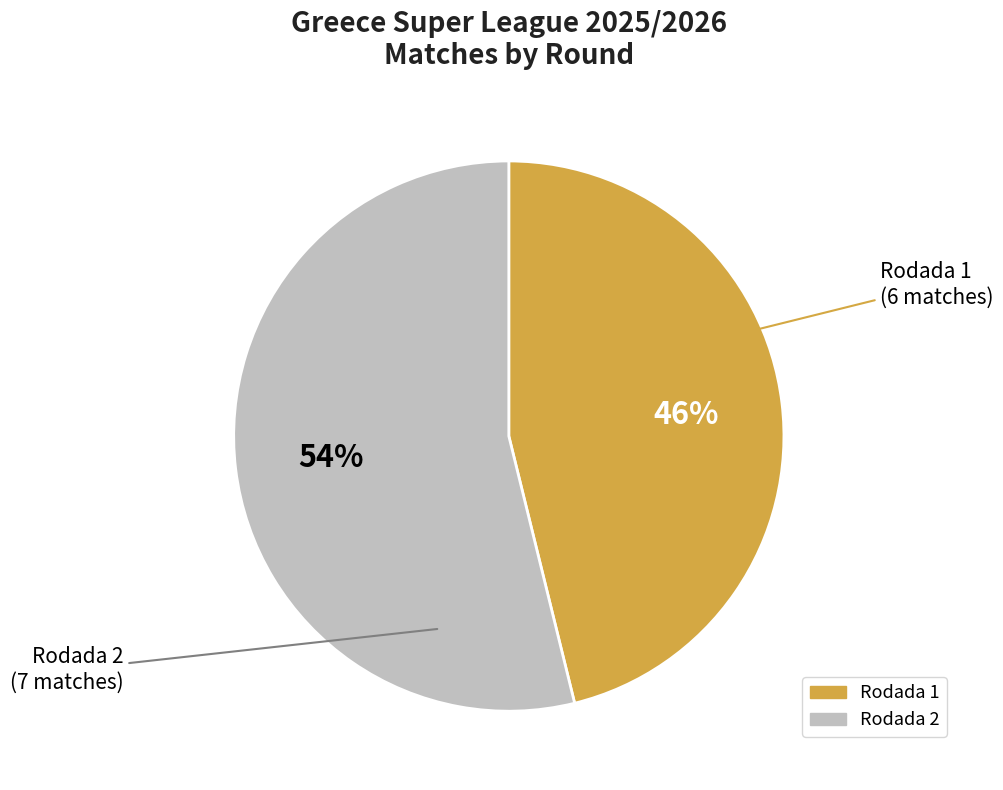

Is Rodada 1 the majority of the pie?

No